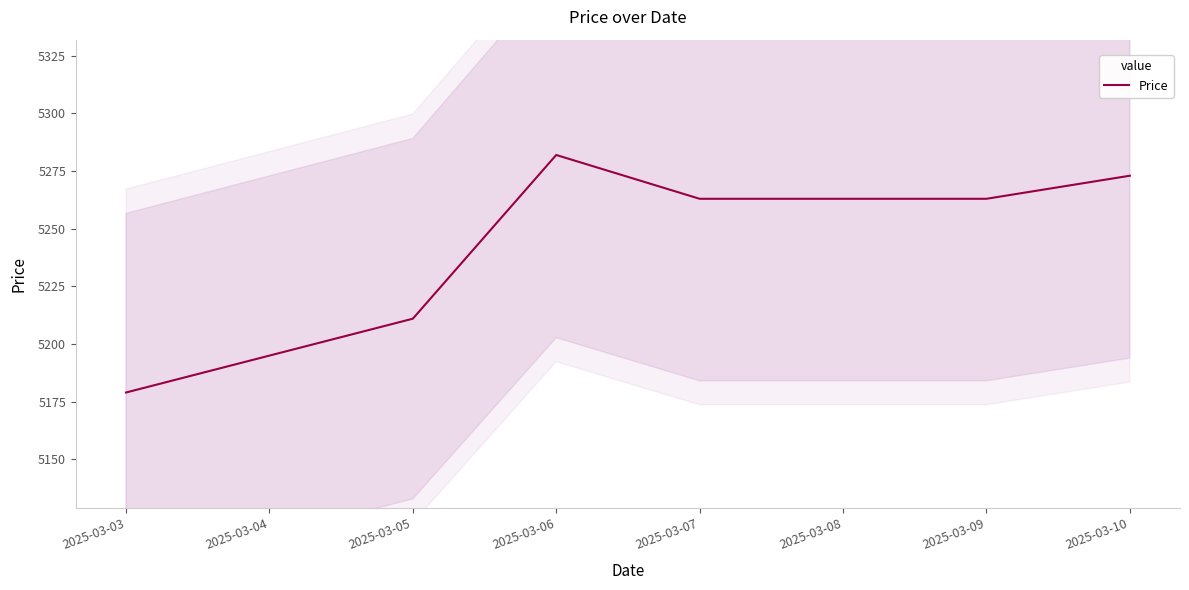

Which label corresponds to the largest value in the chart?

2025-03-06